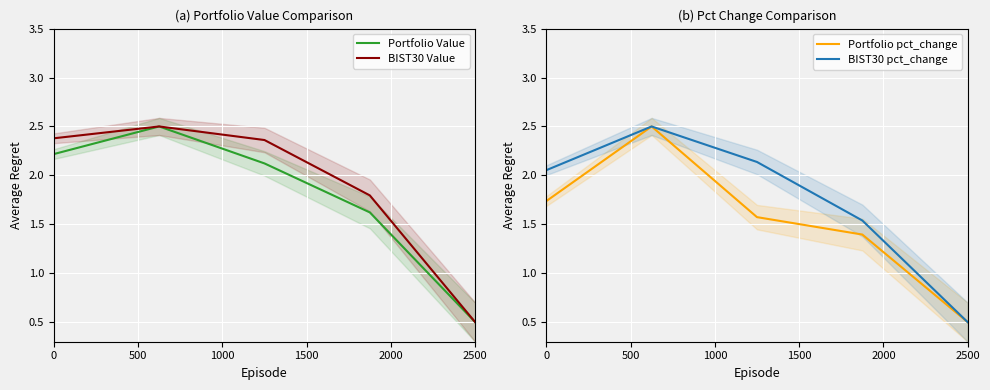

Does the chart display data point markers on the line(s)?

No